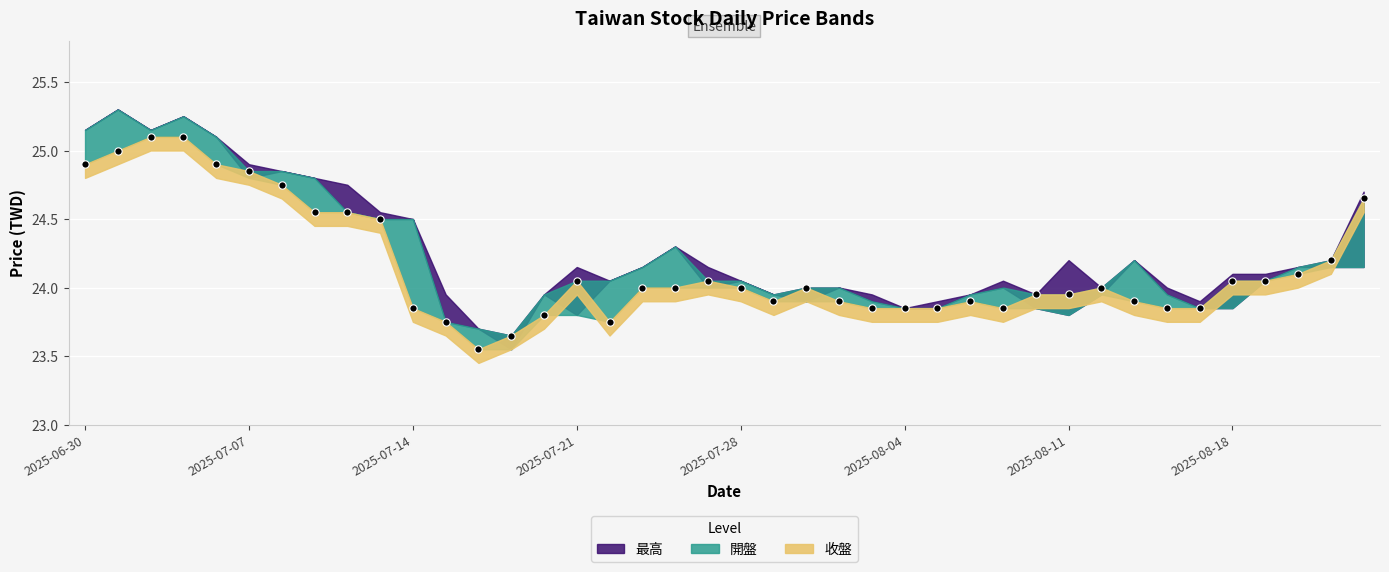

How many data points are displayed?

40